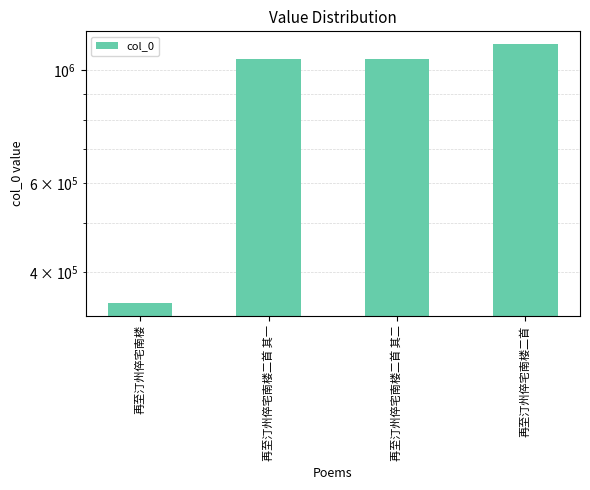

What is the ratio of the value at 再至汀州倅宅南楼二首 其一 to the value at 再至汀州倅宅南楼?

3.0